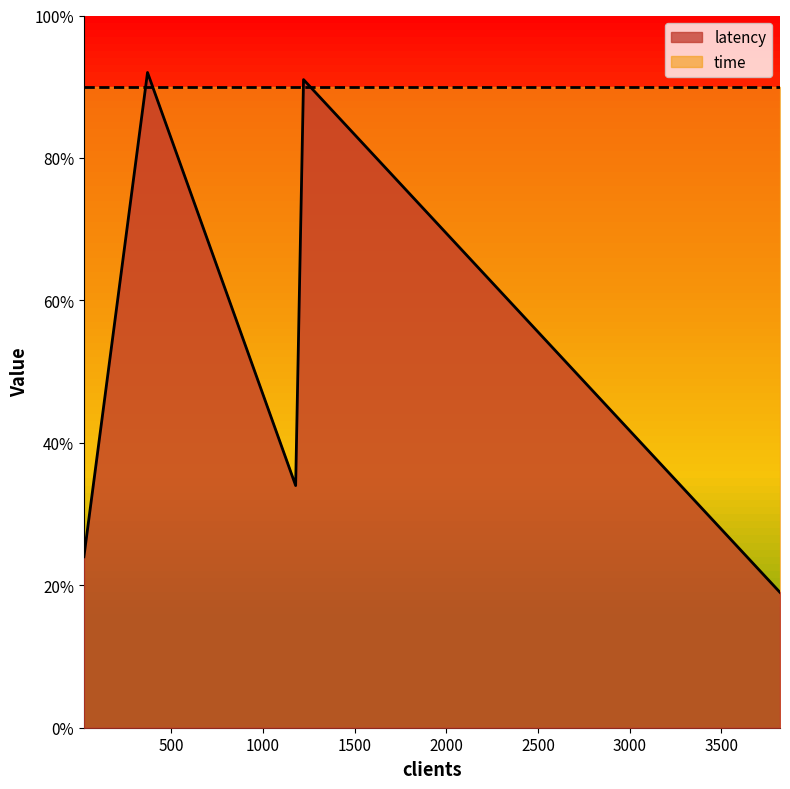

What is the sum of the time values at 23 and 1178?

180